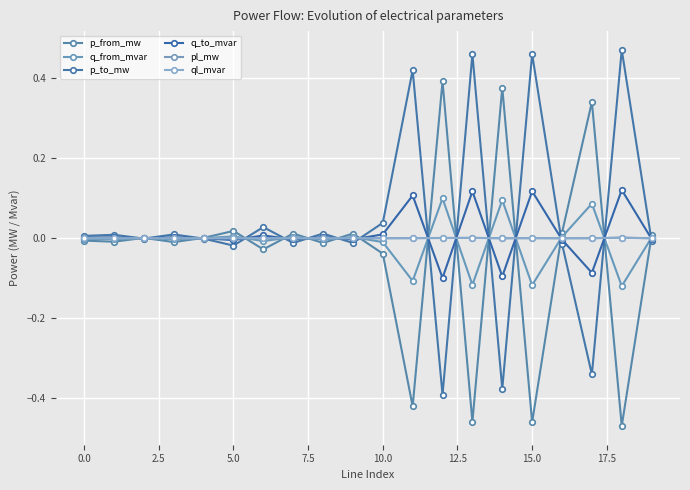

Does the chart have visible grid lines?

Yes